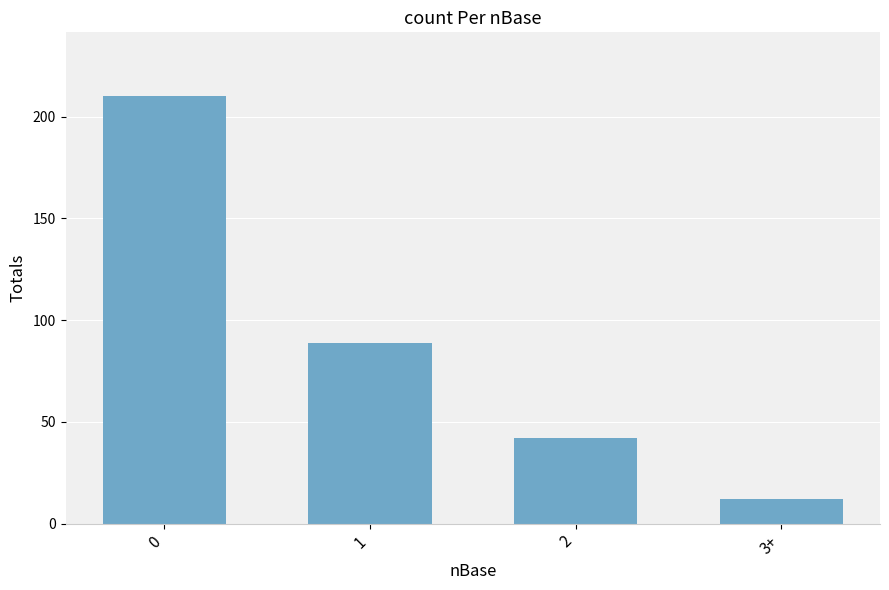

What is the ratio of the value at 3+ to the value at 2?

0.3